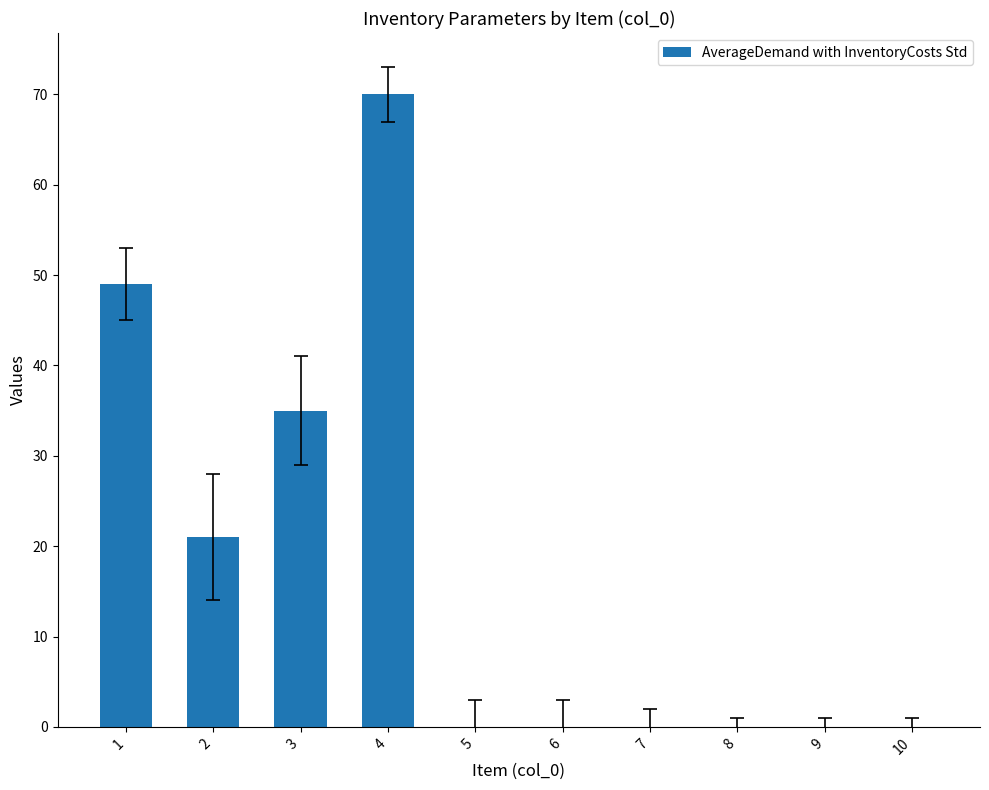

Which label corresponds to the largest value in the chart?

4